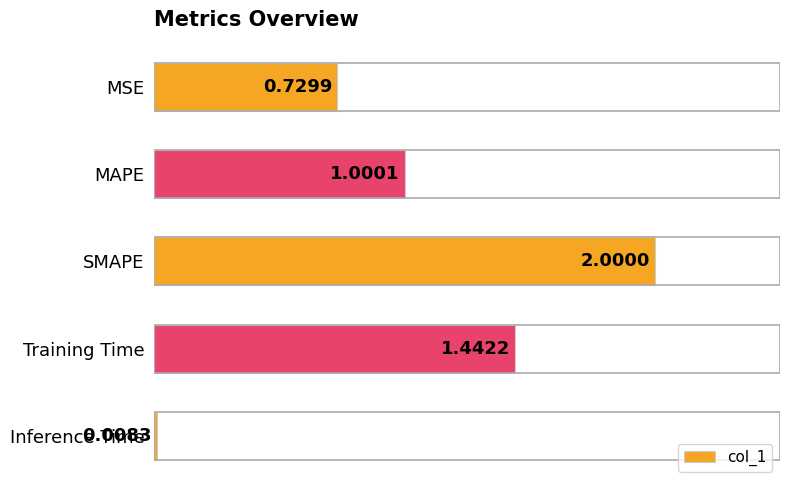

At which label is the value closest to 1?

MAPE